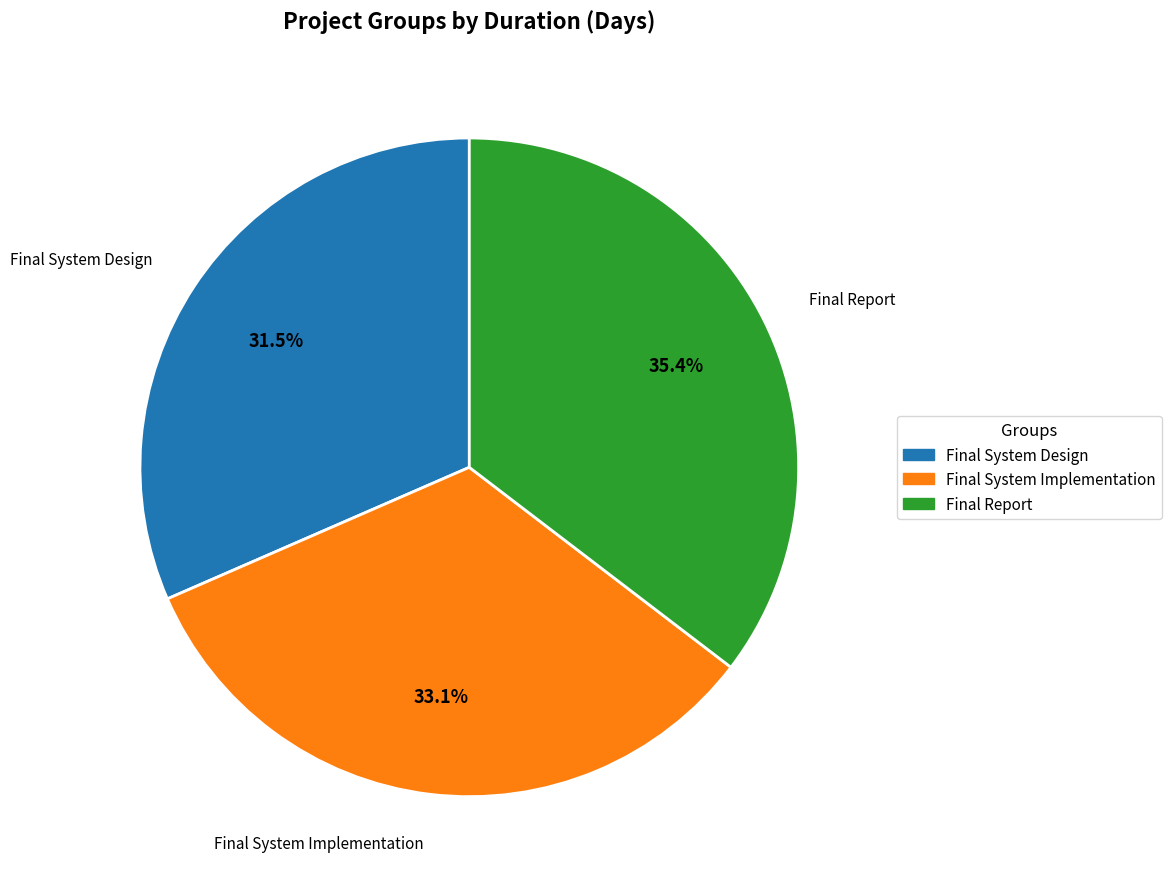

What percentage is the Final System Implementation slice, to the nearest percent?

33%